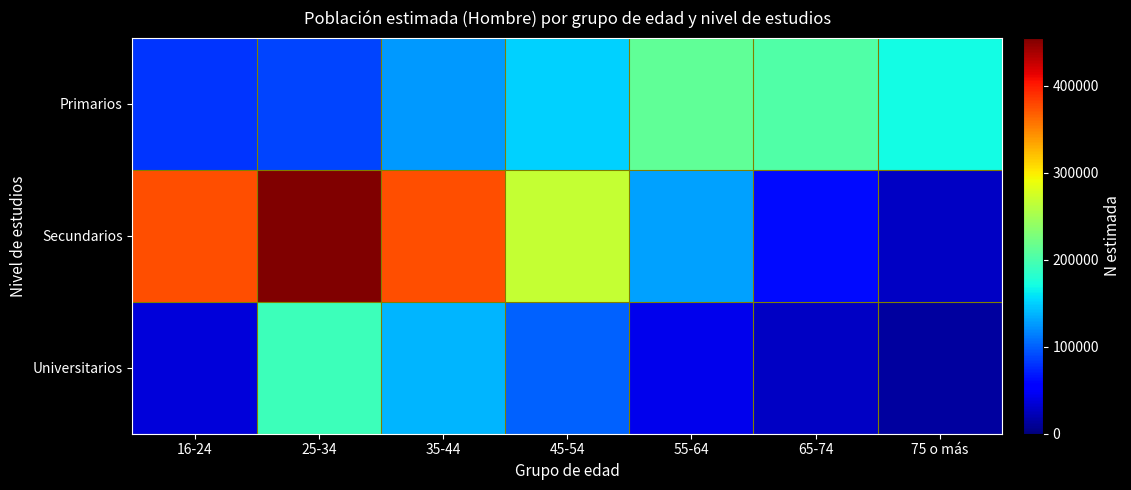

What is the total value across all series at 55-64?

386710